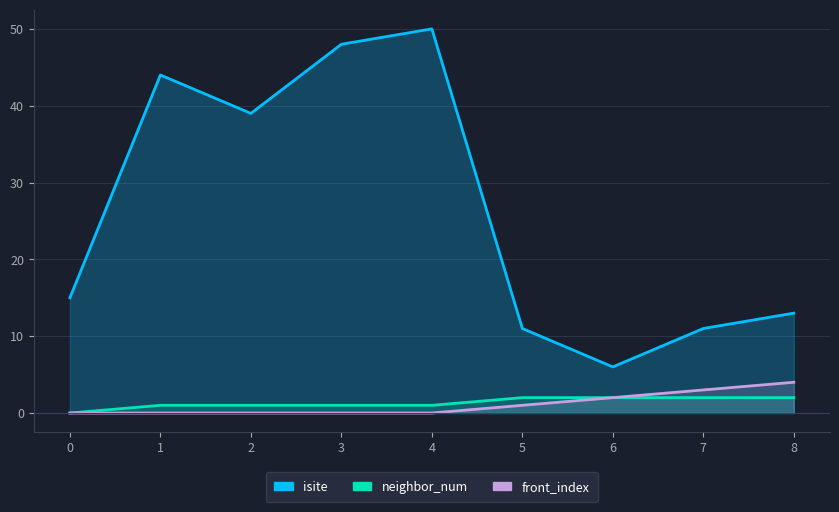

What is the total value across all series at 6?

10